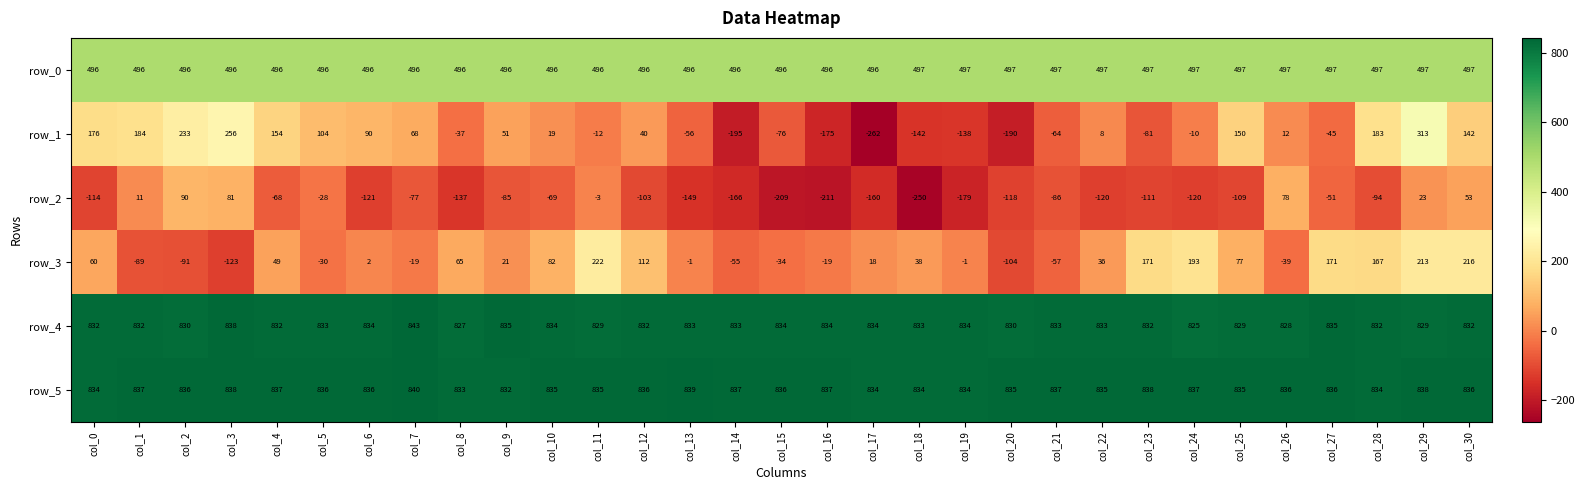

Count the row_5 values in the range 835 to 837.

19